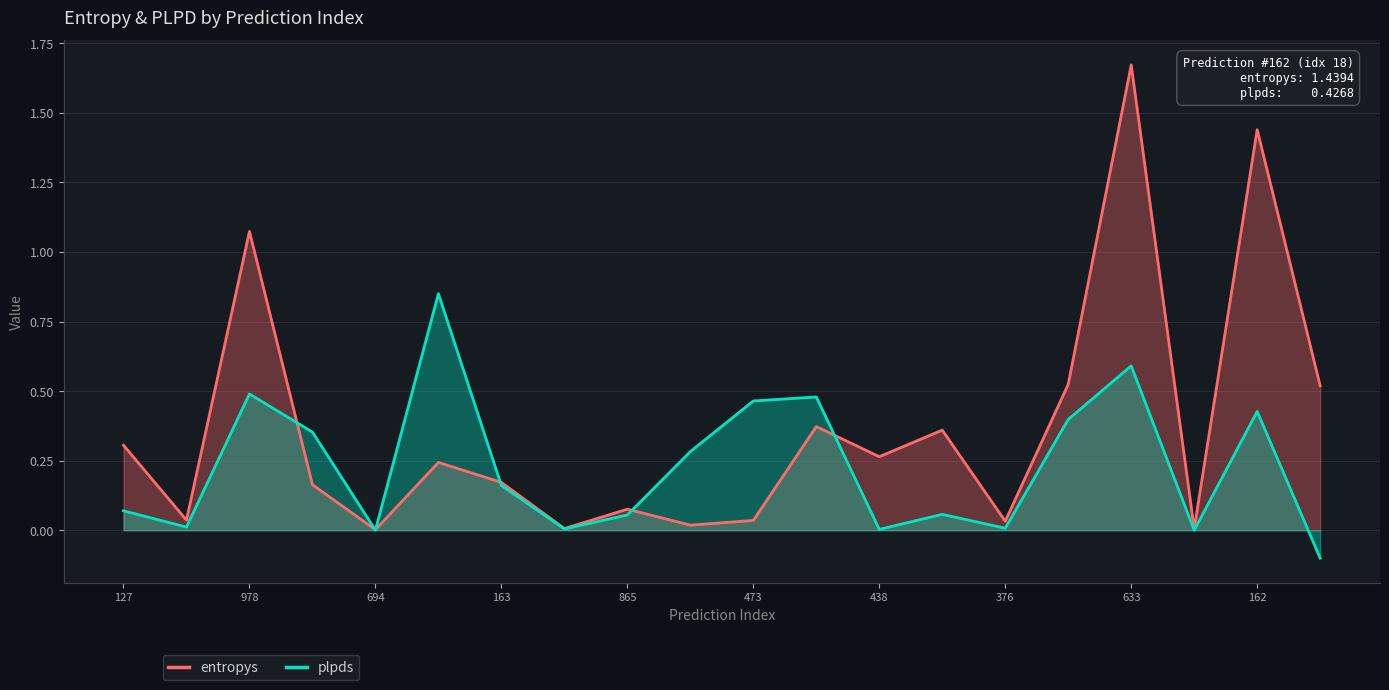

True or false: plpds and entropys cross at least once.

True